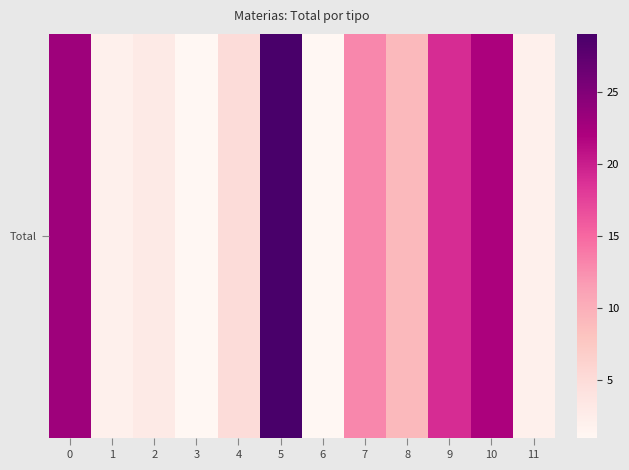

Which has a higher value, 10 or 1?

10